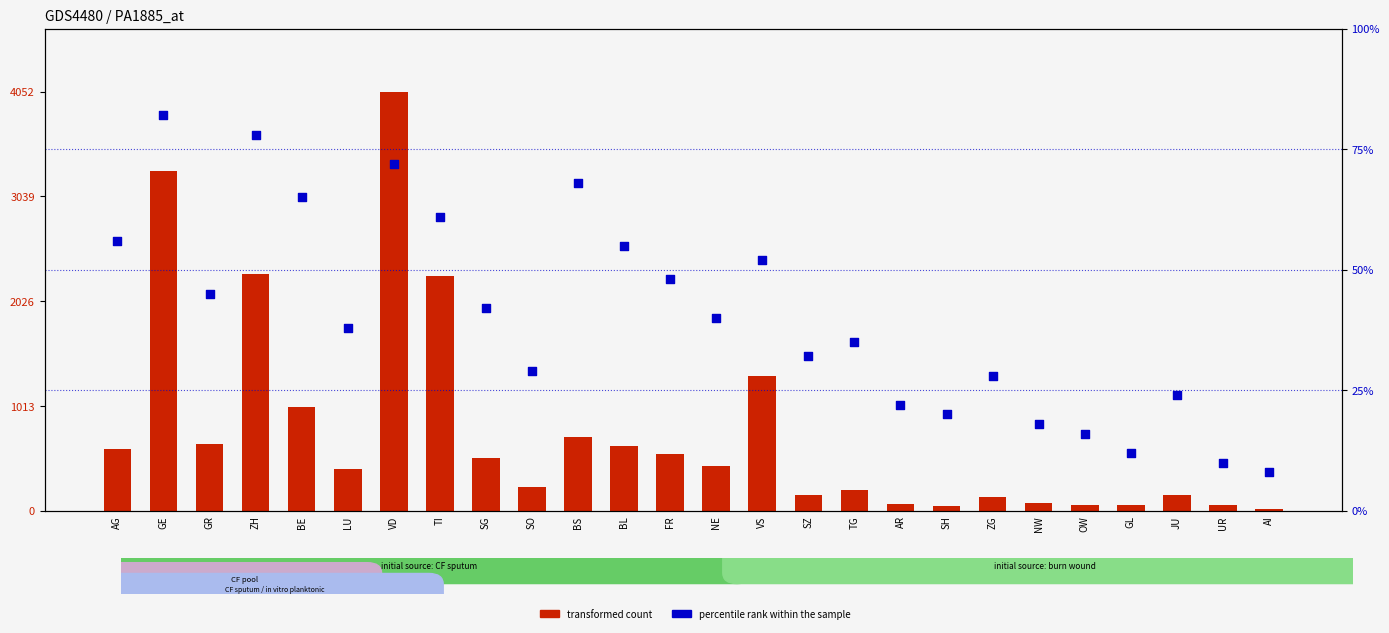

Which series contains the lowest Y value?

percentile rank within the sample